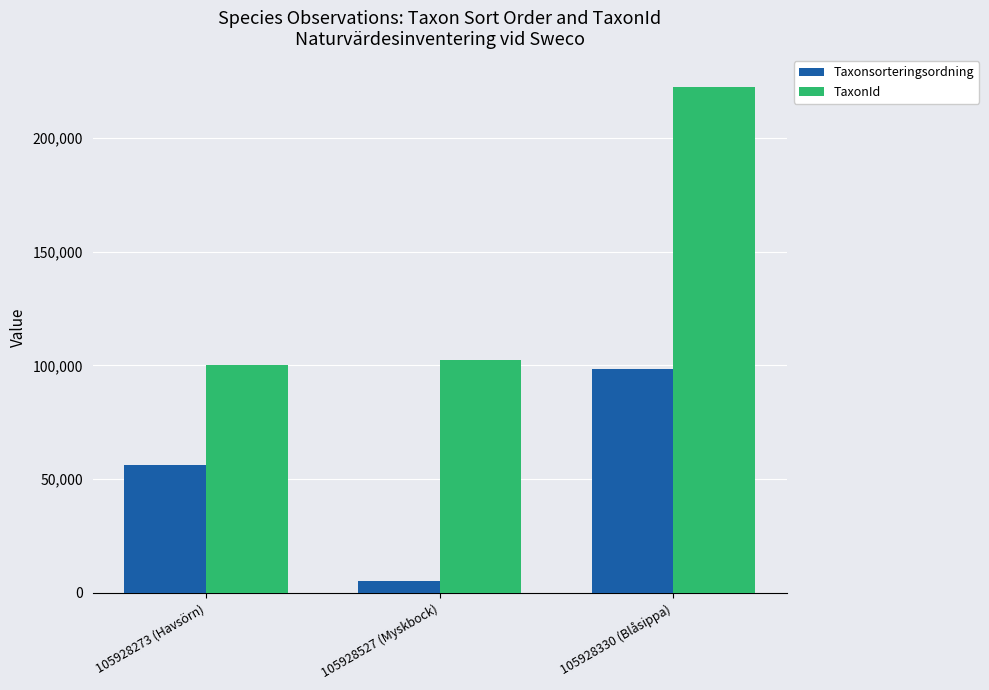

What is the greatest value displayed?

222498